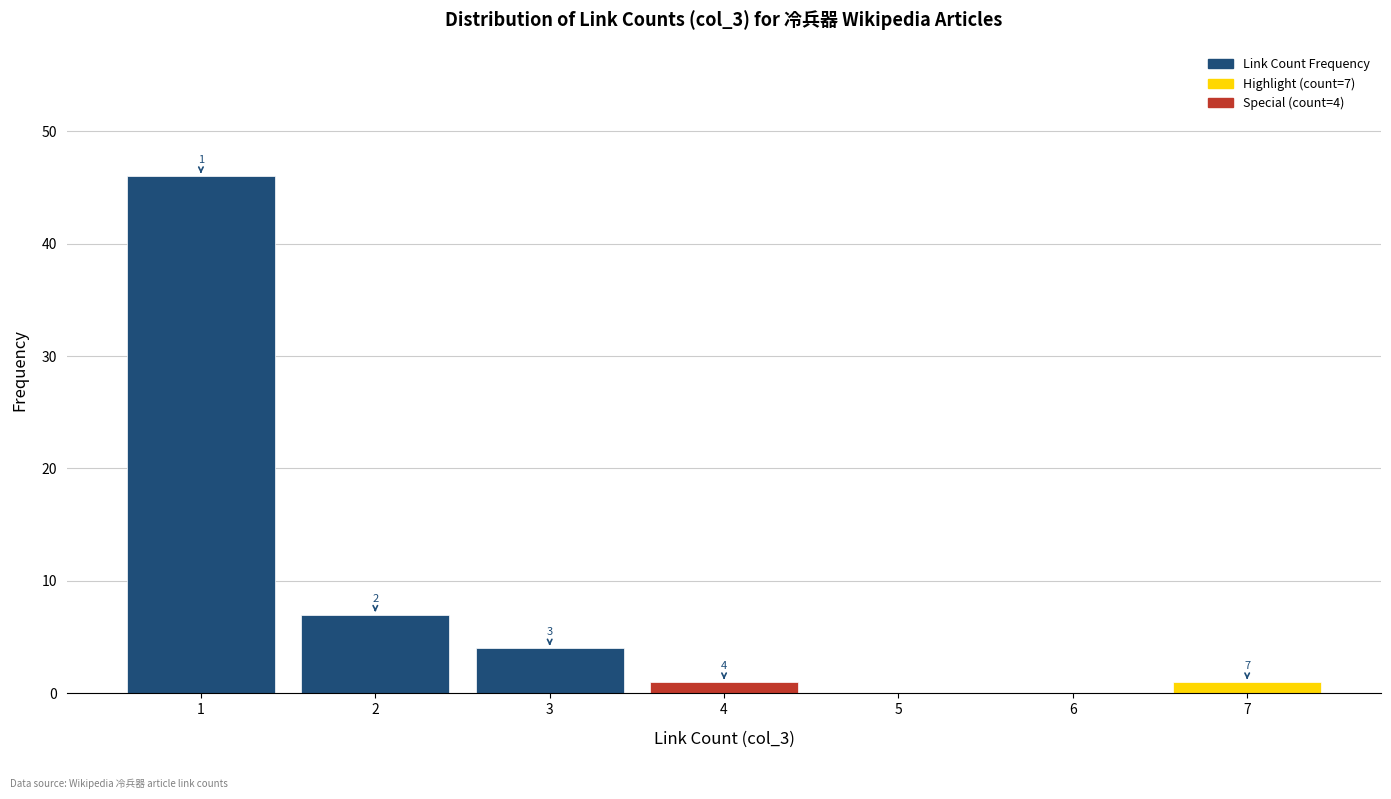

Over which range of the x-axis is the bar tallest?

0.5 to 1.5